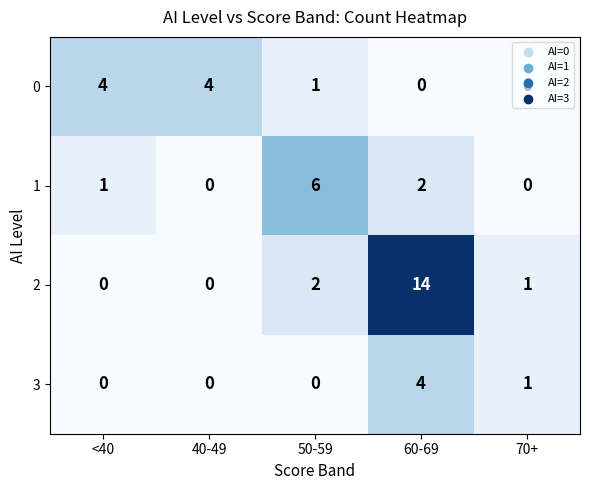

Rank the series at 50-59 from lowest to highest value.

3, 0, 2, 1